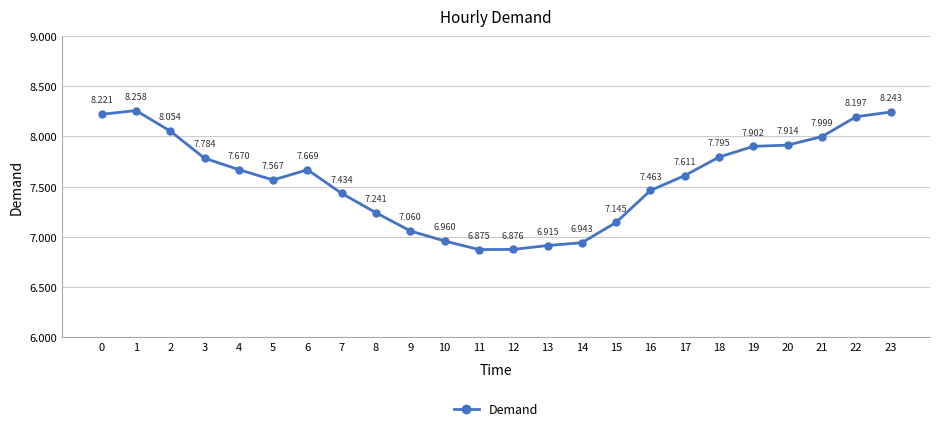

Does the chart have visible grid lines?

Yes